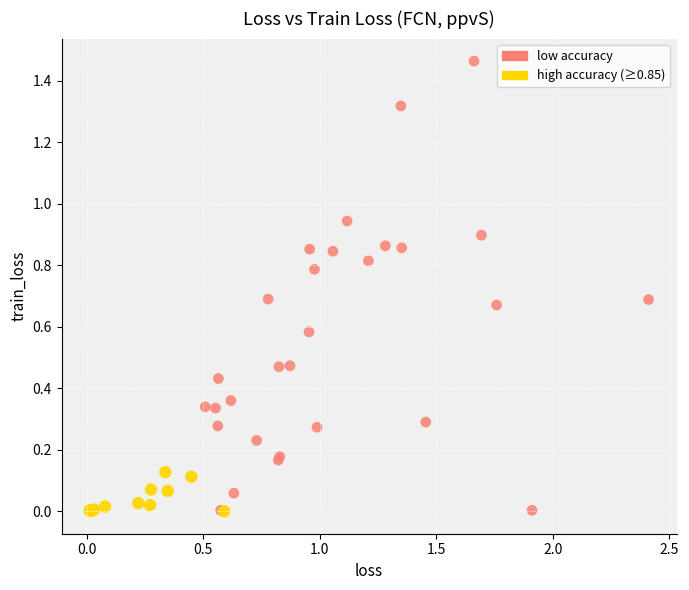

Which series reaches the maximum Y coordinate?

low accuracy